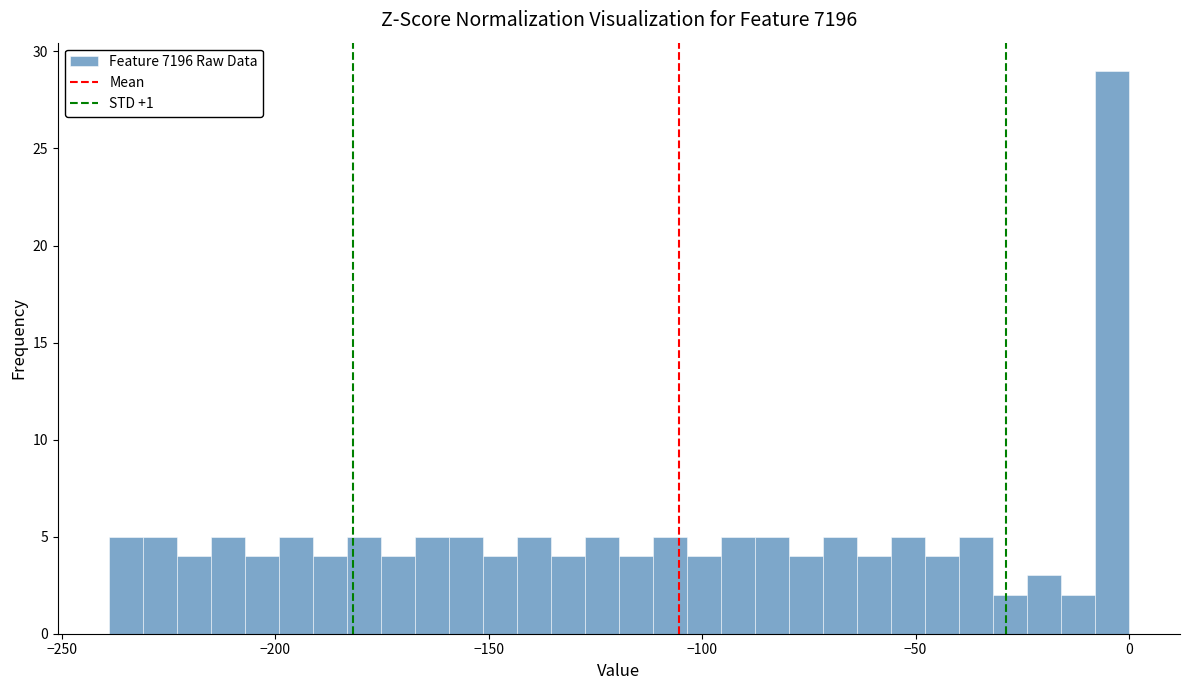

Around what value on the x-axis is the tallest bar? Give the approximate position of its centre, as read against the axis.

-5